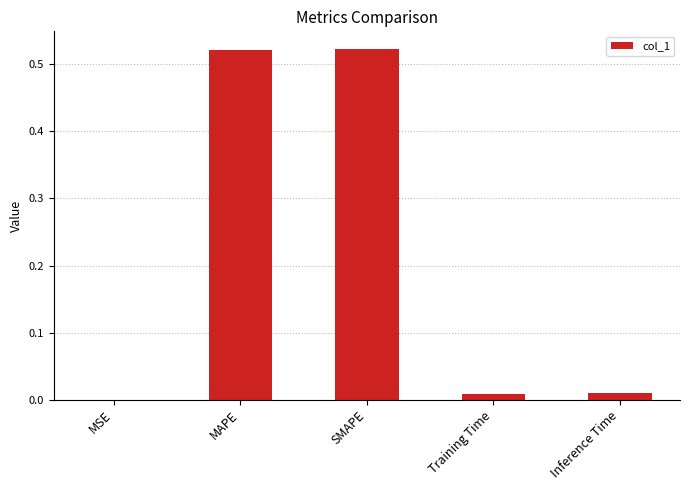

The value at MSE is 0.0. True or false?

True